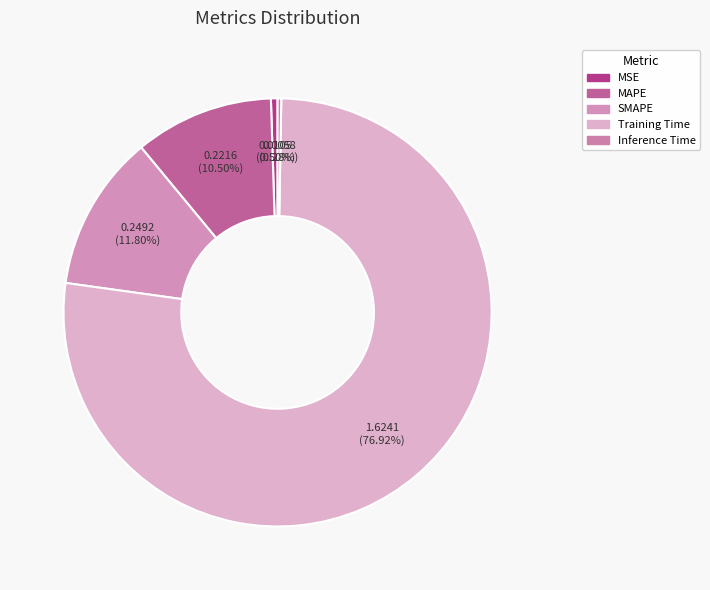

What is the largest slice in the pie chart?

Training Time